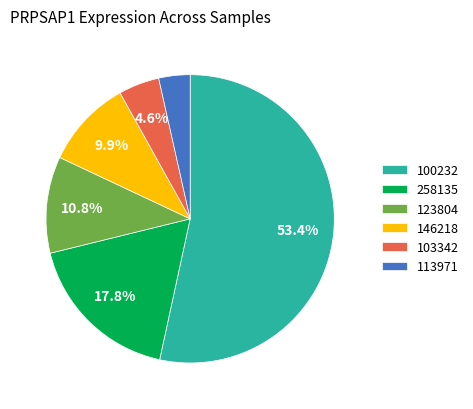

Approximately how many times larger is the value at 103342 compared to 123804?

0.4